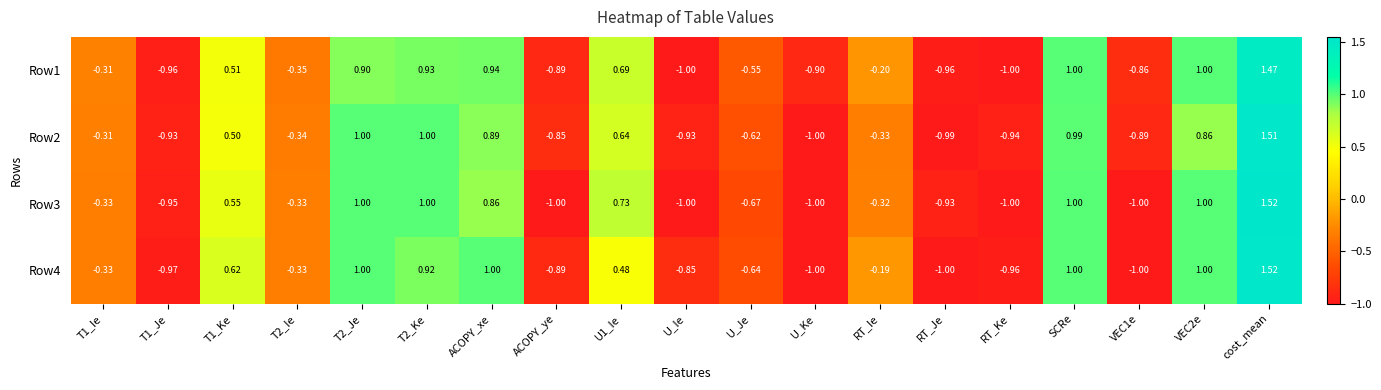

At how many categories does at least one series exceed 0?

8